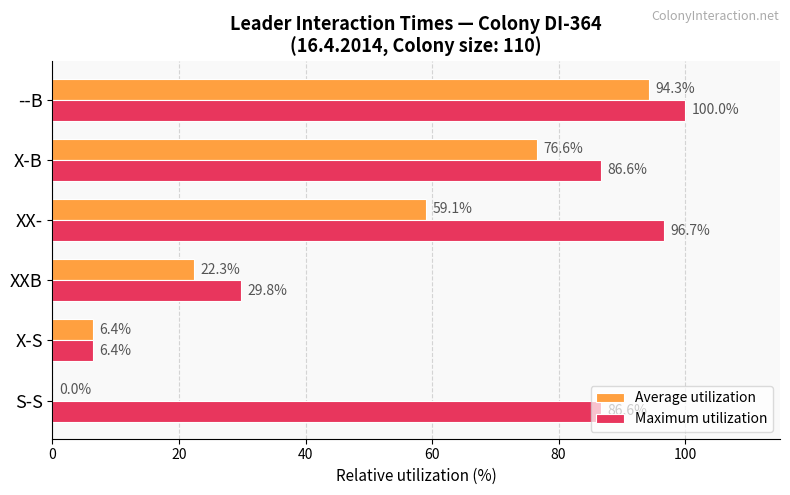

Which category has the highest value in the Maximum utilization series?

--B